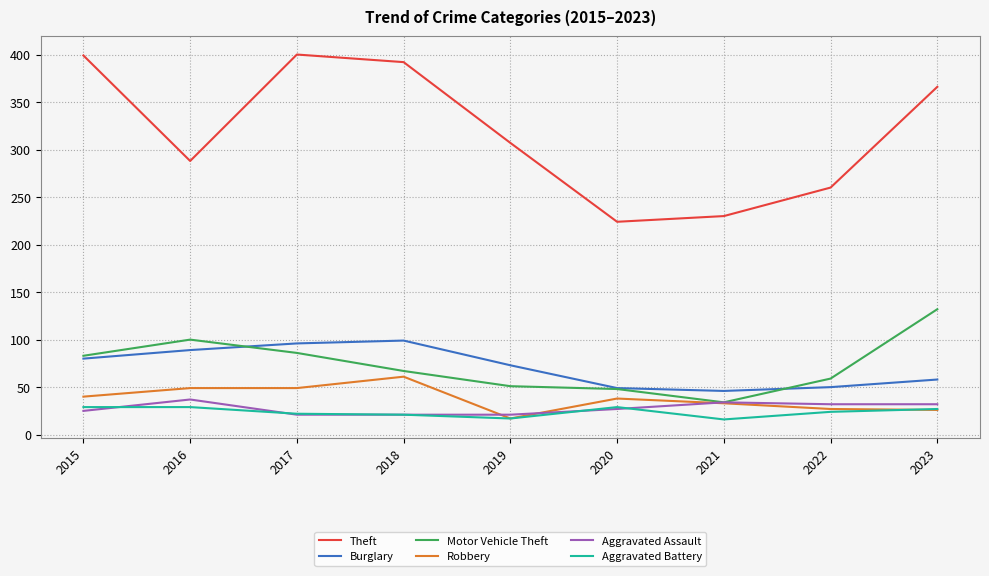

True or false: Theft and Aggravated Battery intersect in this chart.

False